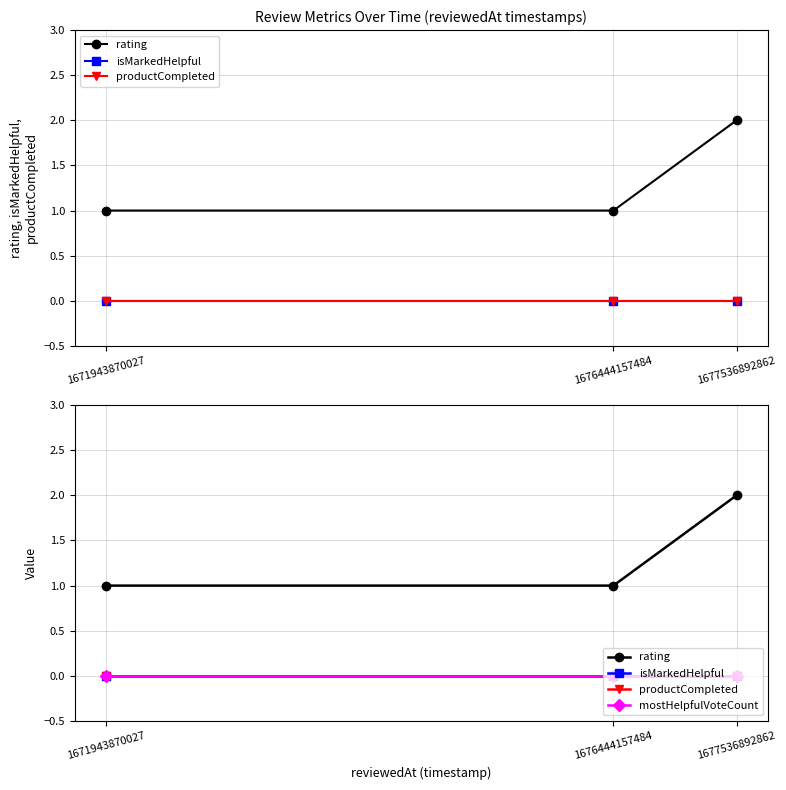

What is the spread (max minus min) of values at 1677536892862?

2